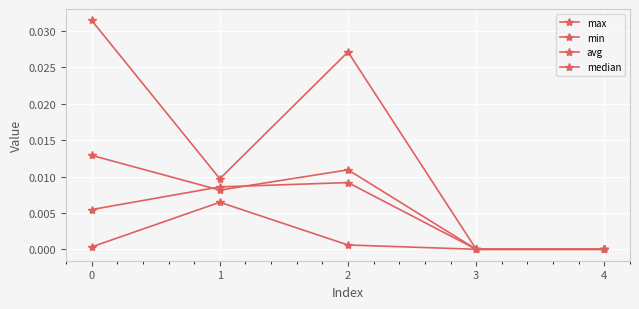

True or false: max and min intersect in this chart.

False